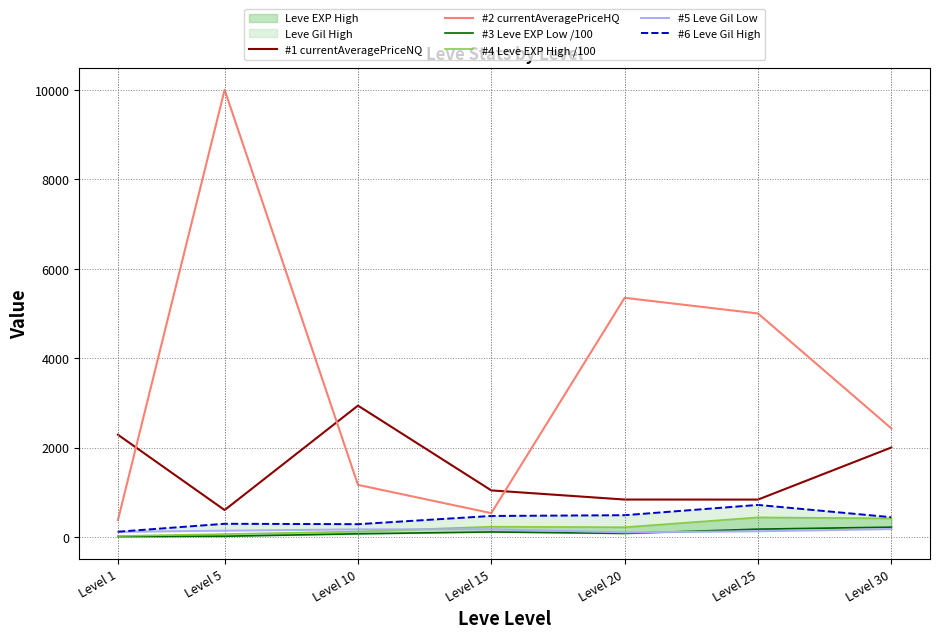

What is the approximate value of #2 currentAveragePriceHQ at Level 15?

530.8